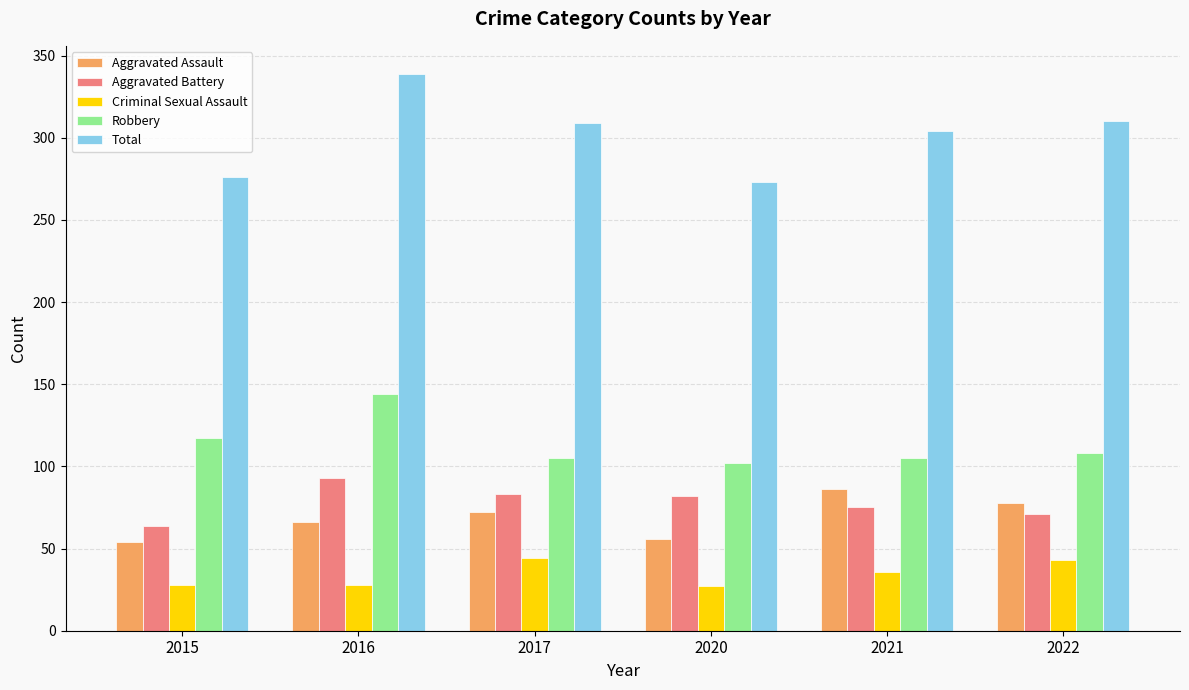

List the series in order of their peak value, lowest first.

Criminal Sexual Assault, Aggravated Assault, Aggravated Battery, Robbery, Total